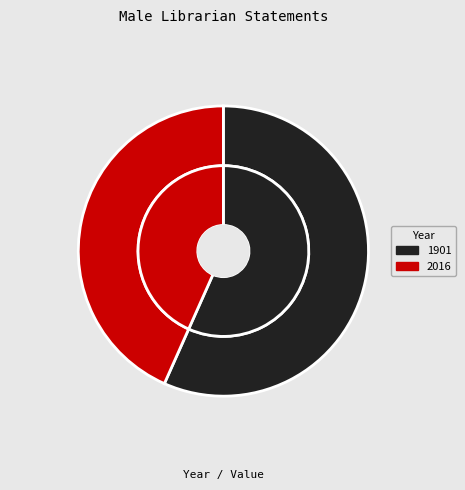

Rank the categories by value from highest to lowest.

1901, 2016